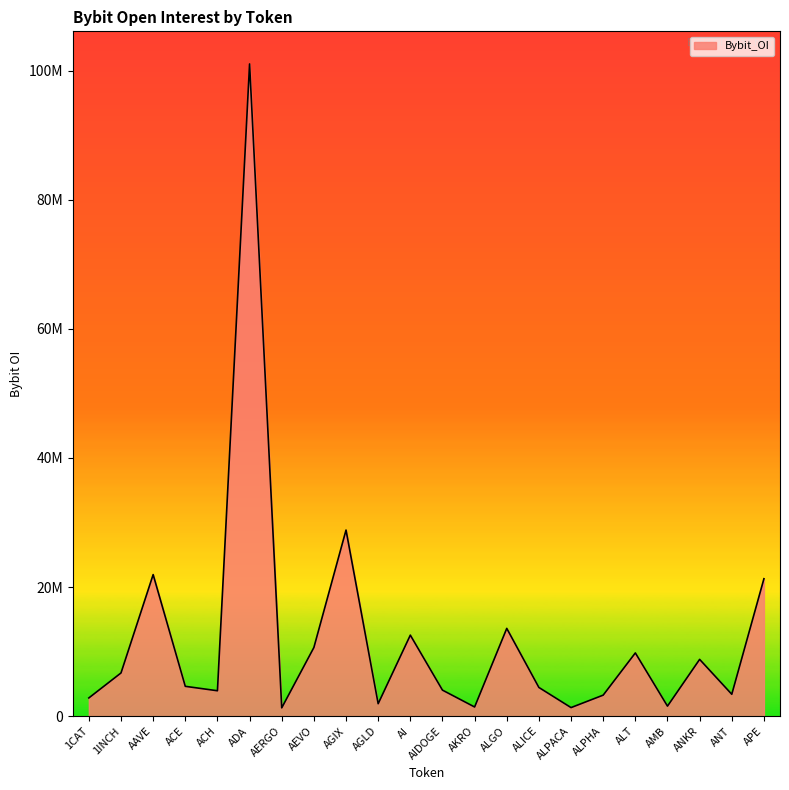

Does the chart display data point markers on the line(s)?

No